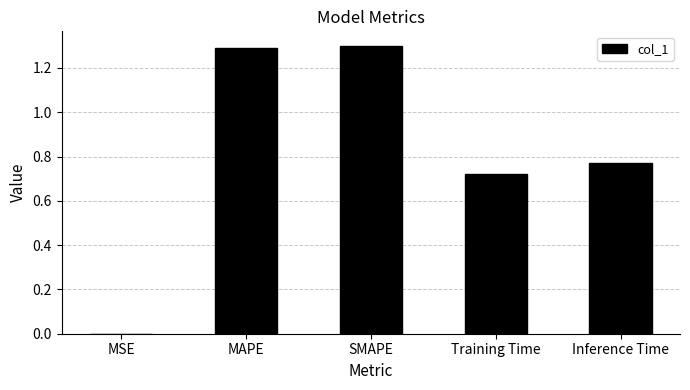

The value at Training Time is 0.5. True or false?

False